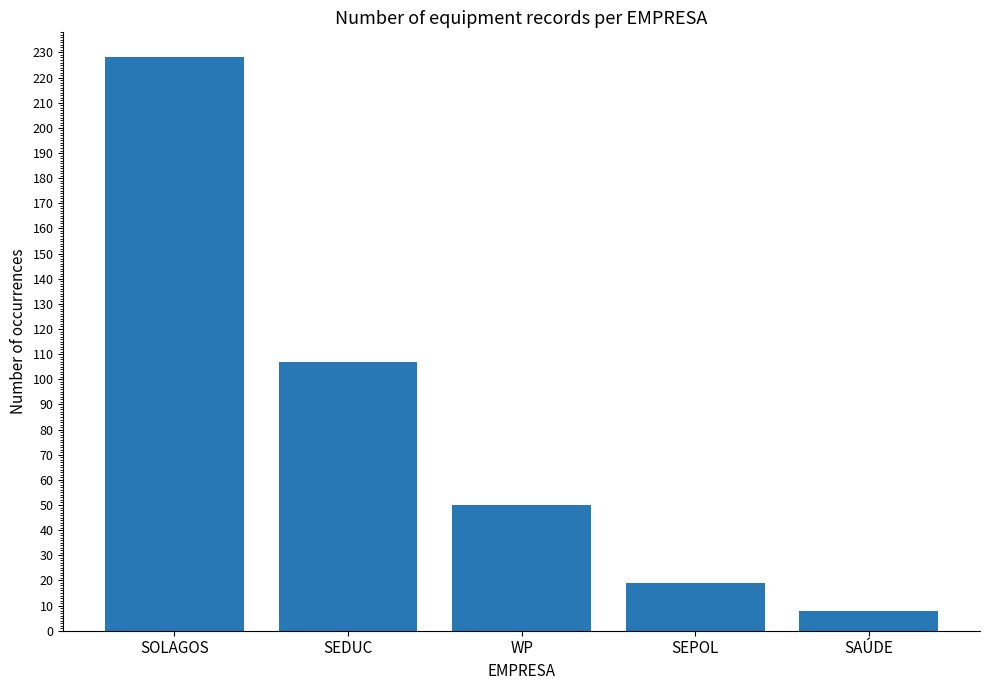

How many series are shown in this chart?

1